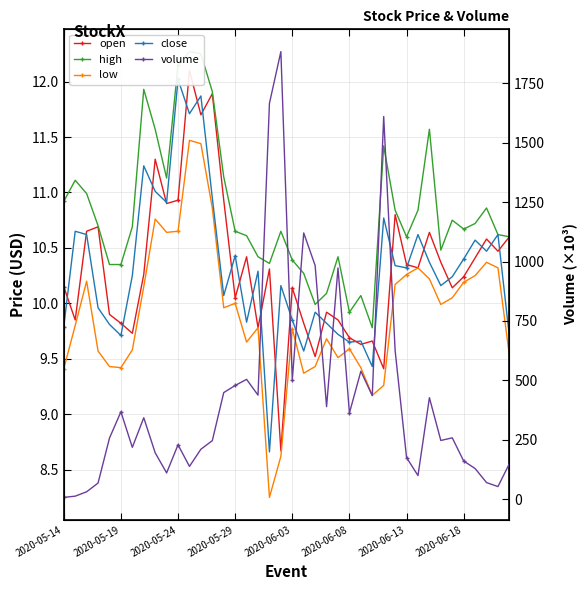

What is the difference between the second highest and second lowest values in the high series?

2.3